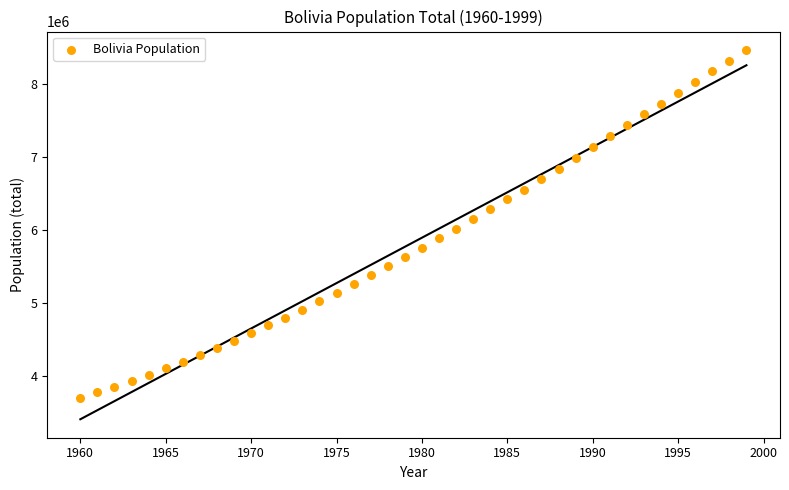

What is the range of X values (max minus min)?

39